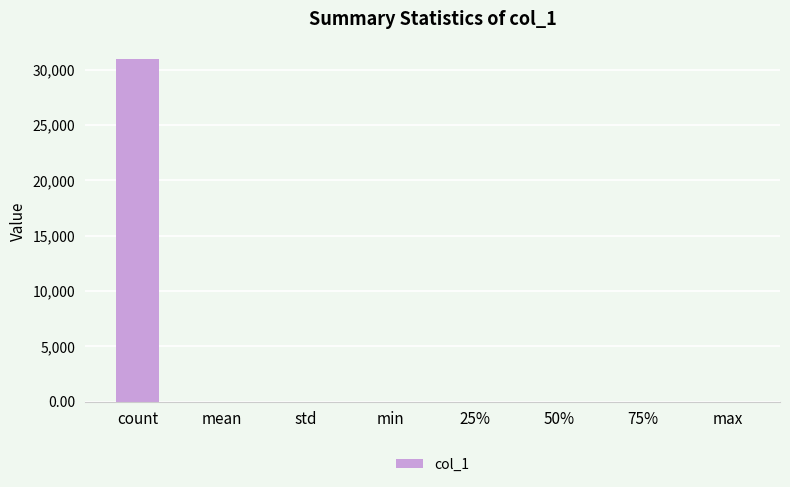

What is the sum of all values?

31041.9